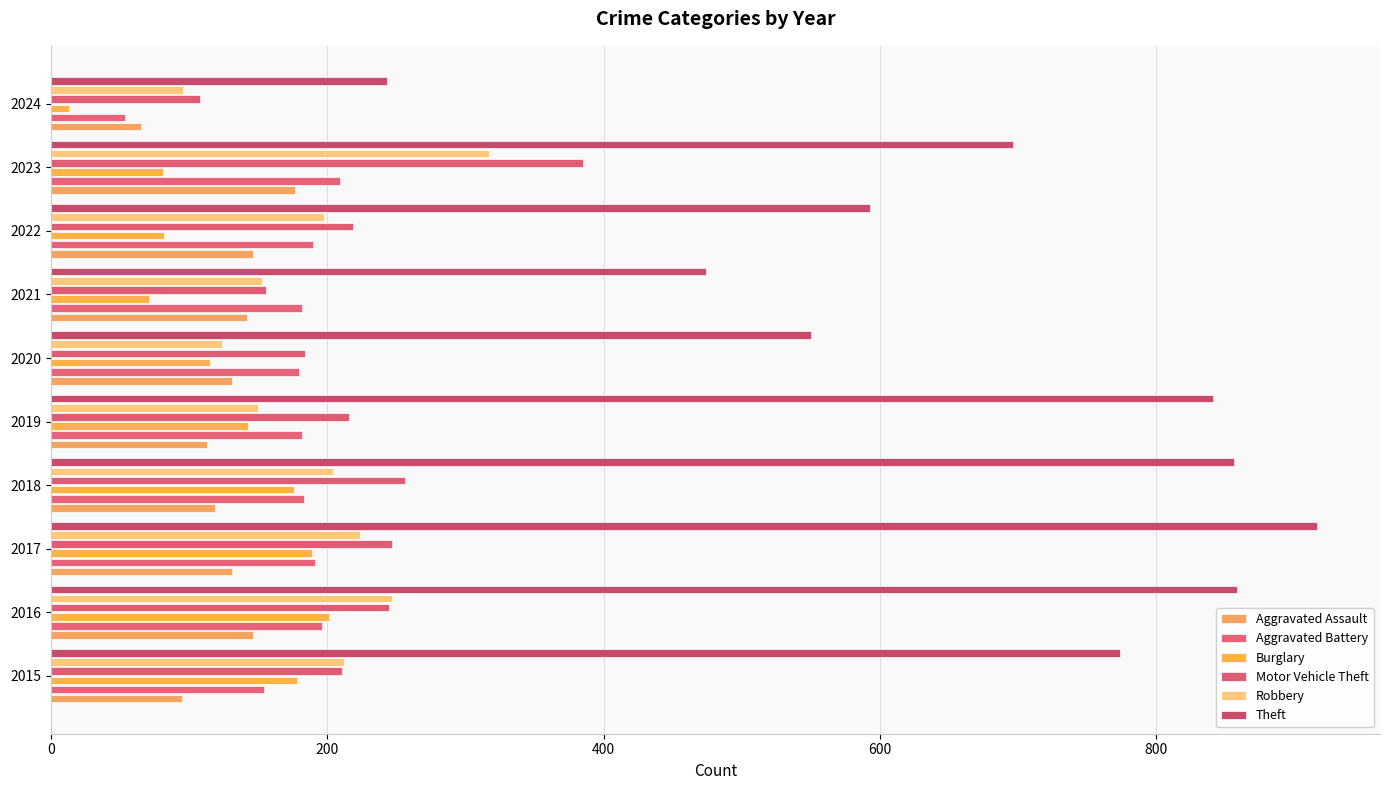

Reading left to right, transcribe all the data shown in this chart.

Aggravated Assault: 95	146	131	119	113	131	142	146	177	65
Aggravated Battery: 154	196	191	183	182	180	182	190	209	54
Burglary: 178	201	189	176	143	115	71	82	81	13
Motor Vehicle Theft: 211	245	247	256	216	184	156	219	385	108
Robbery: 212	247	224	204	150	124	153	198	317	96
Theft: 774	858	916	856	841	550	474	593	696	243